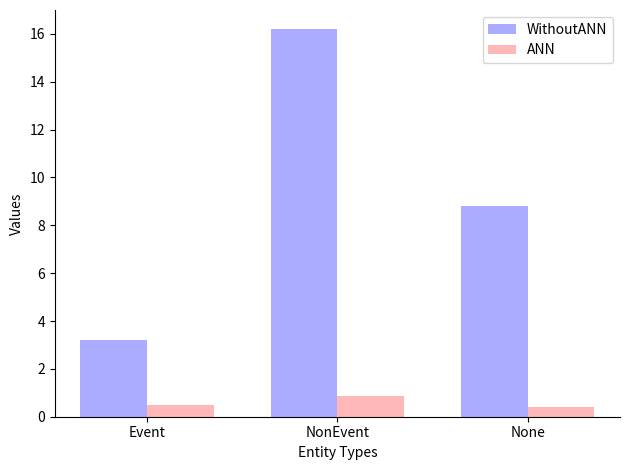

What is the total value across all series at None?

9.2